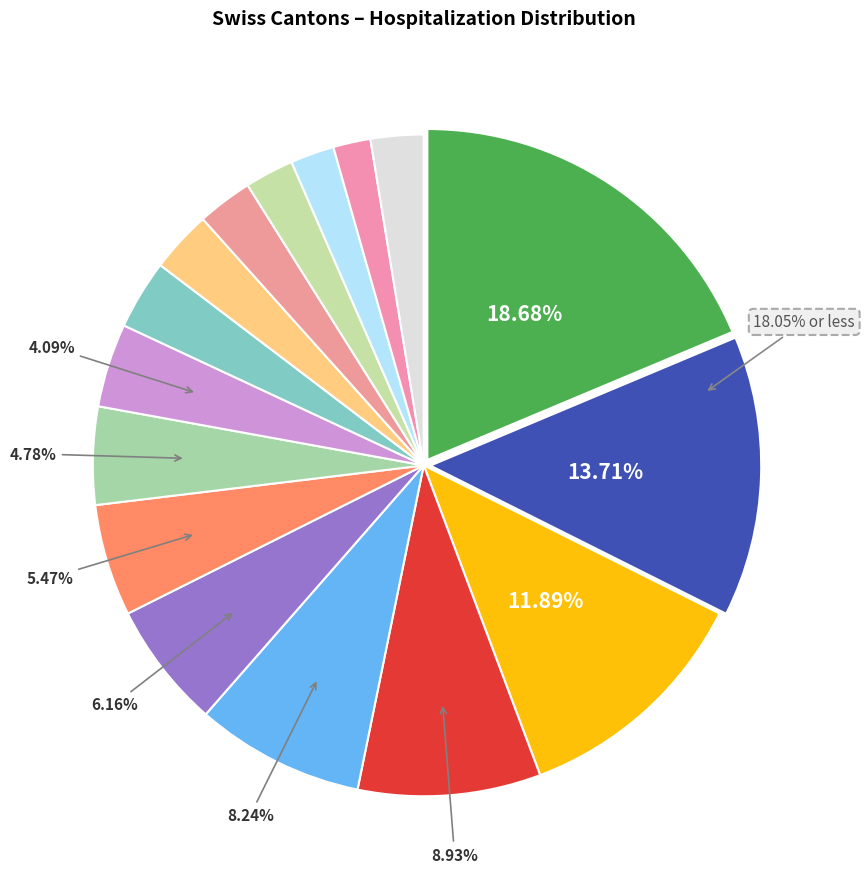

Approximately how many times larger is the value at 30 compared to ZG?

1.3